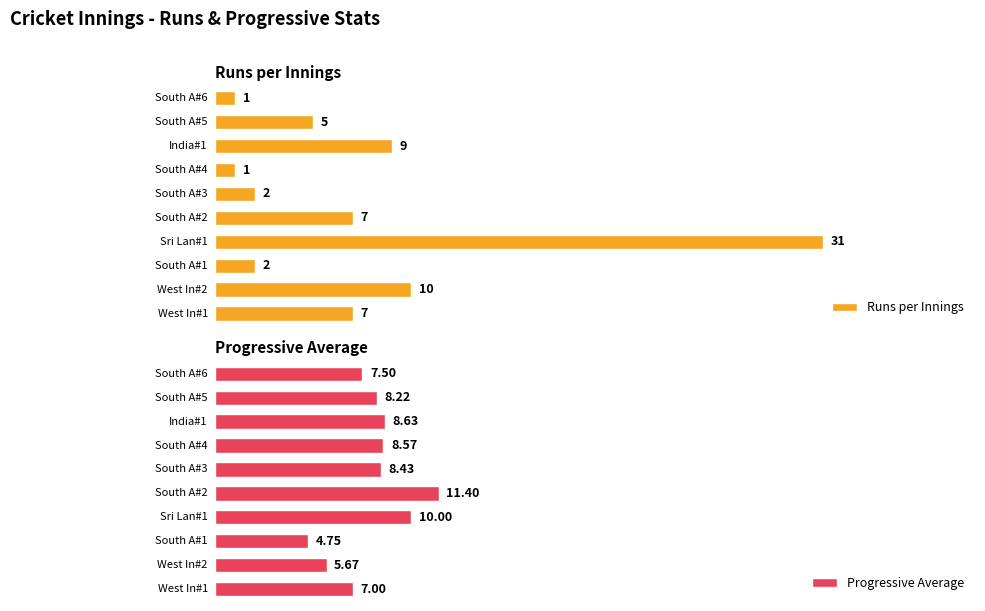

True or false: Progressive Aggr has a value of 92.8 at 6.

False